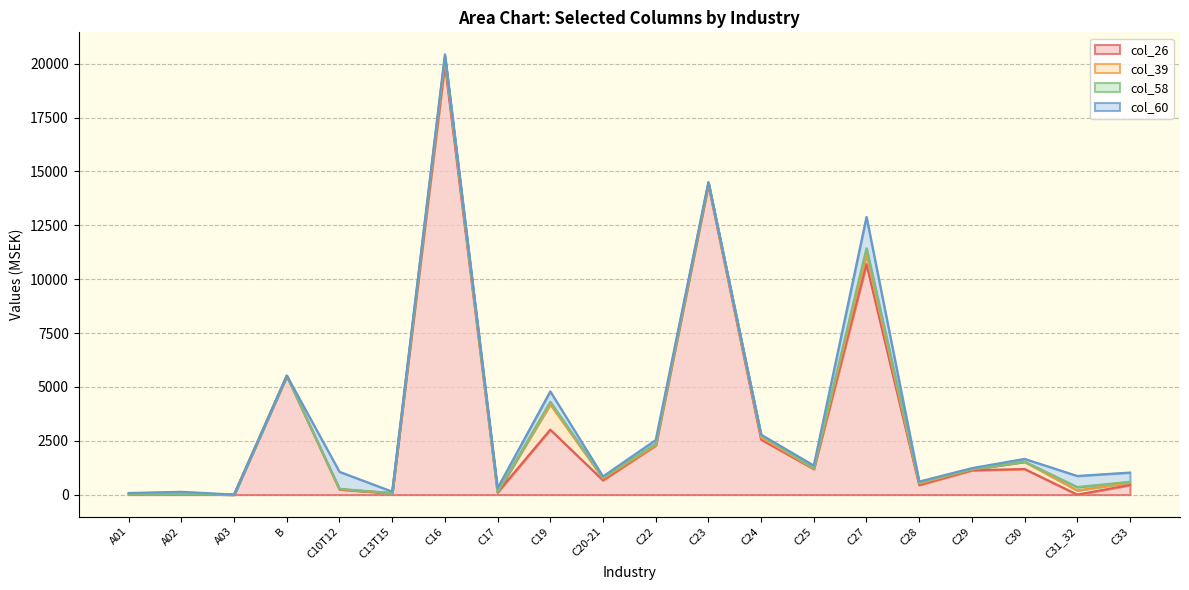

What is the label of the 6th point from the left?

C13T15